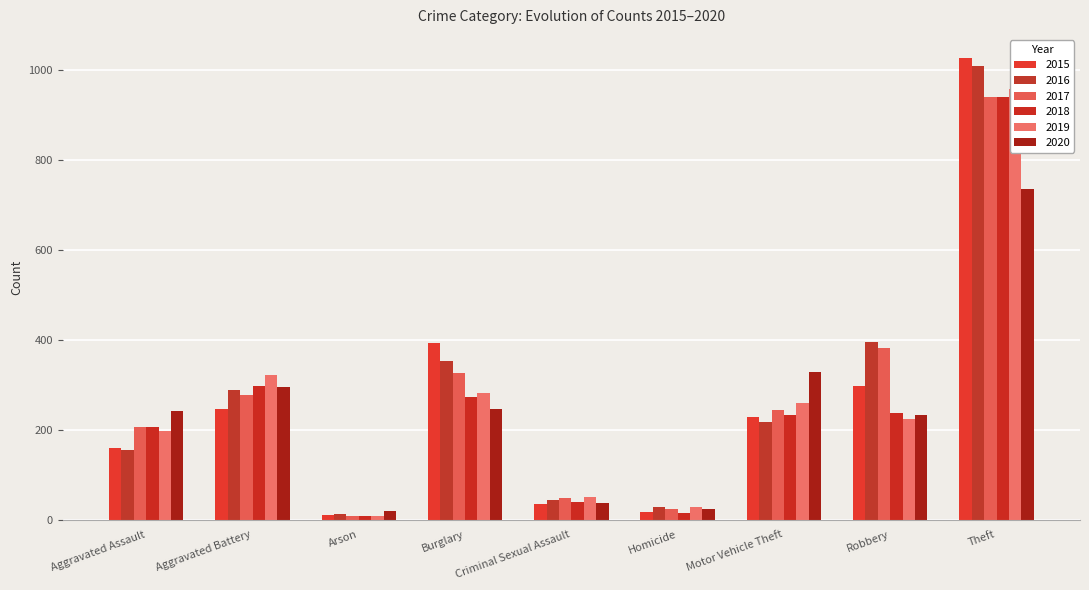

List the labels in order of 2016 value, largest first.

Theft, Robbery, Burglary, Aggravated Battery, Motor Vehicle Theft, Aggravated Assault, Criminal Sexual Assault, Homicide, Arson